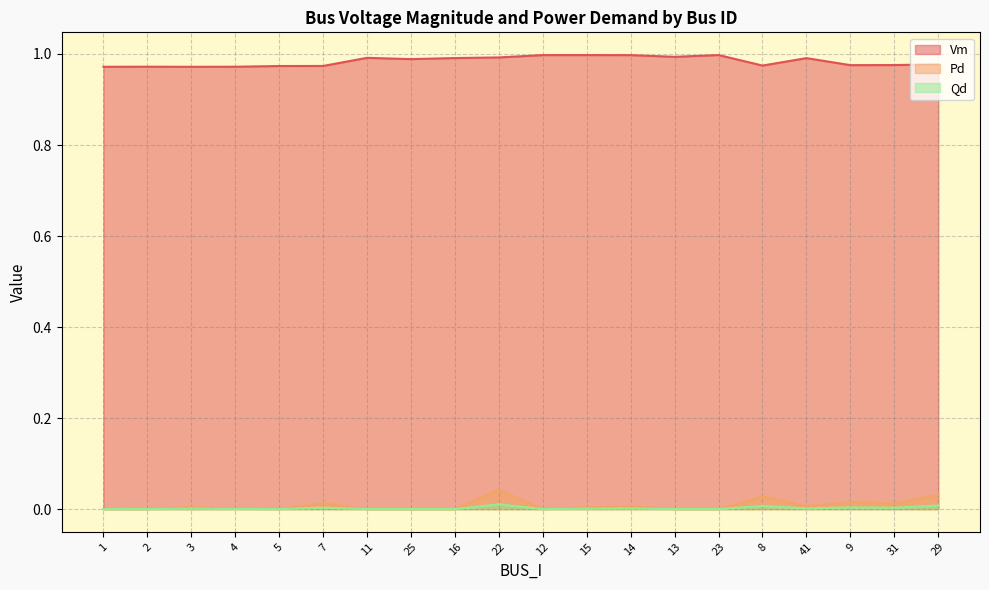

Which series changed the most between 5 and 9?

Pd